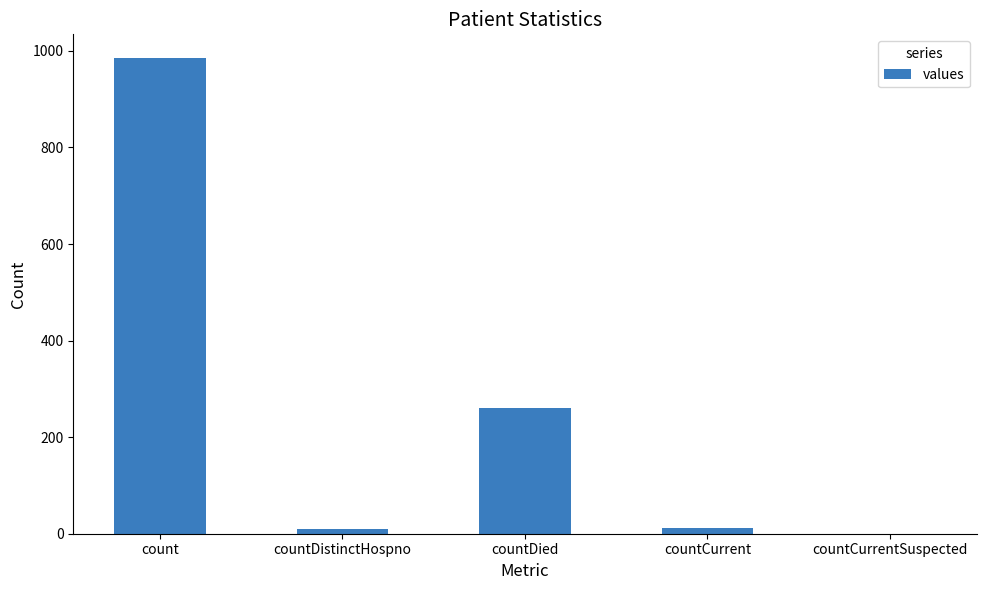

What value does the data have at countDied?

261